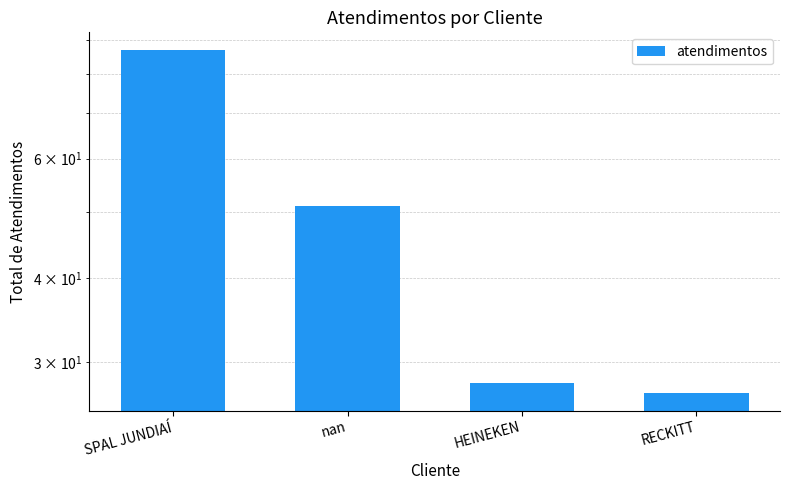

What is the difference between the second highest and minimum values?

24